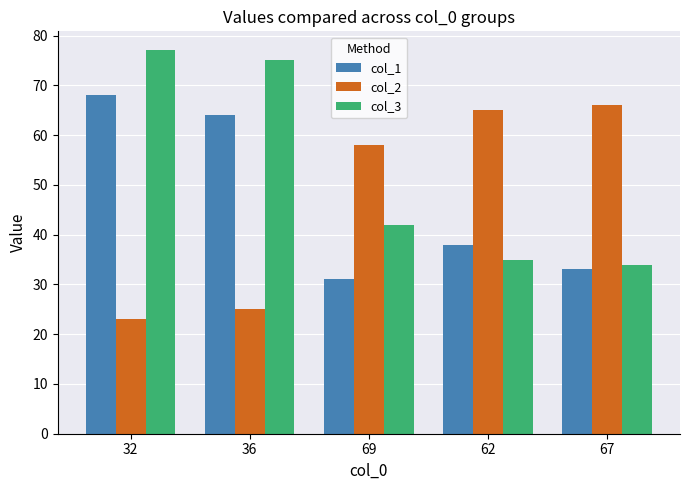

What are all the series names shown in the legend?

col_1, col_2, col_3